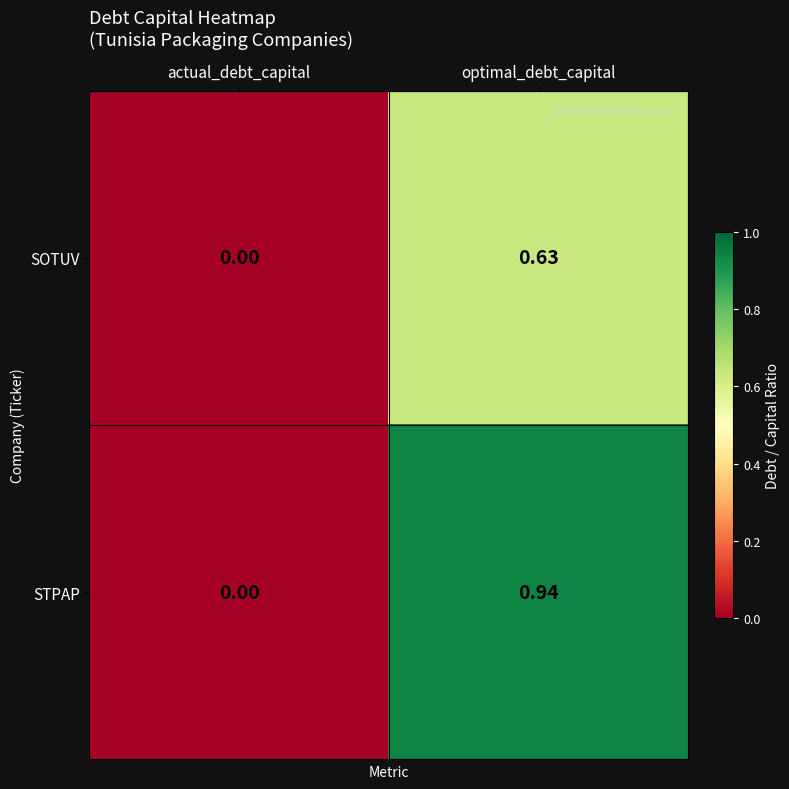

At which category does the chart reach its minimum across all series?

actual_debt_capital